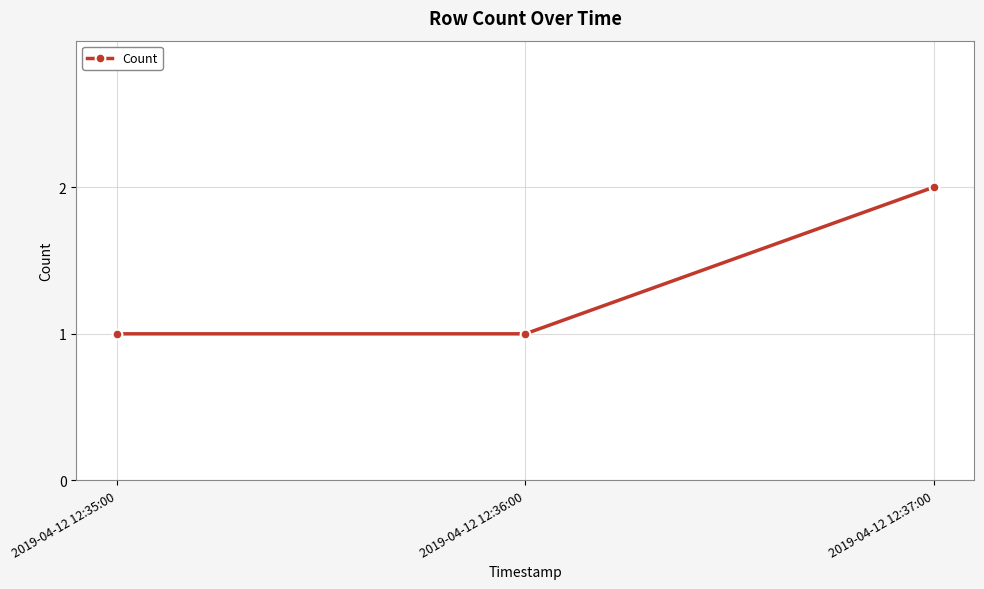

True or false: the data shows 3 at 2019-04-12 12:37:00.

False